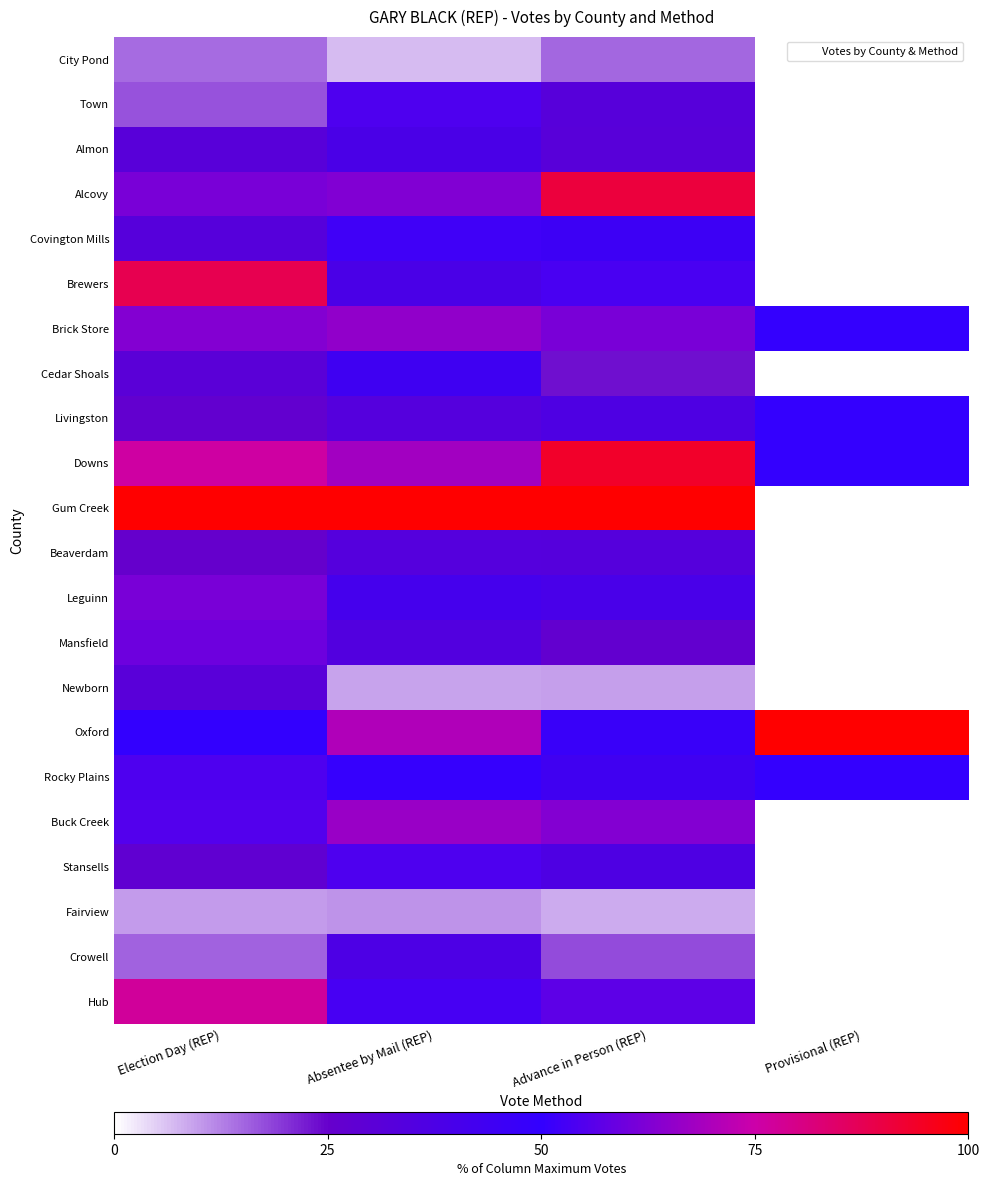

Reading left to right, transcribe all the data shown in this chart.

City Pond: Election Day (REP)=14.8	Absentee by Mail (REP)=6.7	Advance in Person (REP)=15.2	Provisional (REP)=0.0
Town: Election Day (REP)=17.1	Absentee by Mail (REP)=54.7	Advance in Person (REP)=32.3	Provisional (REP)=0.0
Almon: Election Day (REP)=31.9	Absentee by Mail (REP)=38.7	Advance in Person (REP)=31.7	Provisional (REP)=0.0
Alcovy: Election Day (REP)=61.6	Absentee by Mail (REP)=62.7	Advance in Person (REP)=90.7	Provisional (REP)=0.0
Covington Mills: Election Day (REP)=32.7	Absentee by Mail (REP)=52.0	Advance in Person (REP)=45.0	Provisional (REP)=0.0
Brewers: Election Day (REP)=88.1	Absentee by Mail (REP)=38.7	Advance in Person (REP)=53.5	Provisional (REP)=0.0
Brick Store: Election Day (REP)=62.9	Absentee by Mail (REP)=65.3	Advance in Person (REP)=61.7	Provisional (REP)=50.0
Cedar Shoals: Election Day (REP)=30.6	Absentee by Mail (REP)=44.0	Advance in Person (REP)=23.6	Provisional (REP)=0.0
Livingston: Election Day (REP)=26.9	Absentee by Mail (REP)=33.3	Advance in Person (REP)=36.5	Provisional (REP)=50.0
Downs: Election Day (REP)=75.9	Absentee by Mail (REP)=68.0	Advance in Person (REP)=93.5	Provisional (REP)=50.0
Gum Creek: Election Day (REP)=100.0	Absentee by Mail (REP)=100.0	Advance in Person (REP)=100.0	Provisional (REP)=0.0
Beaverdam: Election Day (REP)=25.3	Absentee by Mail (REP)=33.3	Advance in Person (REP)=33.1	Provisional (REP)=0.0
Leguinn: Election Day (REP)=61.6	Absentee by Mail (REP)=41.3	Advance in Person (REP)=39.4	Provisional (REP)=0.0
Mansfield: Election Day (REP)=59.5	Absentee by Mail (REP)=34.7	Advance in Person (REP)=26.7	Provisional (REP)=0.0
Newborn: Election Day (REP)=31.6	Absentee by Mail (REP)=9.3	Advance in Person (REP)=9.5	Provisional (REP)=0.0
Oxford: Election Day (REP)=50.0	Absentee by Mail (REP)=70.7	Advance in Person (REP)=46.9	Provisional (REP)=100.0
Rocky Plains: Election Day (REP)=54.5	Absentee by Mail (REP)=50.7	Advance in Person (REP)=43.6	Provisional (REP)=50.0
Buck Creek: Election Day (REP)=55.1	Absentee by Mail (REP)=66.7	Advance in Person (REP)=63.2	Provisional (REP)=0.0
Stansells: Election Day (REP)=27.7	Absentee by Mail (REP)=54.7	Advance in Person (REP)=36.5	Provisional (REP)=0.0
Fairview: Election Day (REP)=10.1	Absentee by Mail (REP)=10.7	Advance in Person (REP)=8.3	Provisional (REP)=0.0
Crowell: Election Day (REP)=15.4	Absentee by Mail (REP)=37.3	Advance in Person (REP)=17.6	Provisional (REP)=0.0
Hub: Election Day (REP)=77.2	Absentee by Mail (REP)=53.3	Advance in Person (REP)=56.9	Provisional (REP)=0.0